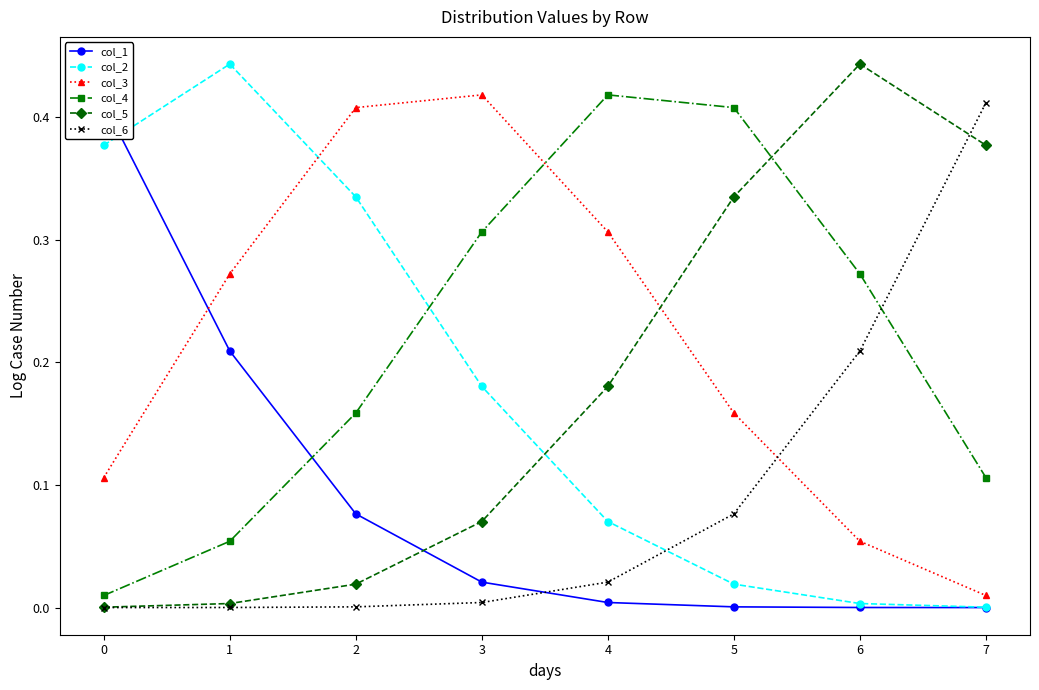

Reading left to right, extract all data points from this chart.

col_1: 0=0.4	1=0.2	2=0.1	3=0.0	4=0.0	5=0.0	6=0.0	7=0.0
col_2: 0=0.4	1=0.4	2=0.3	3=0.2	4=0.1	5=0.0	6=0.0	7=0.0
col_3: 0=0.1	1=0.3	2=0.4	3=0.4	4=0.3	5=0.2	6=0.1	7=0.0
col_4: 0=0.0	1=0.1	2=0.2	3=0.3	4=0.4	5=0.4	6=0.3	7=0.1
col_5: 0=0.0	1=0.0	2=0.0	3=0.1	4=0.2	5=0.3	6=0.4	7=0.4
col_6: 0=0.0	1=0.0	2=0.0	3=0.0	4=0.0	5=0.1	6=0.2	7=0.4